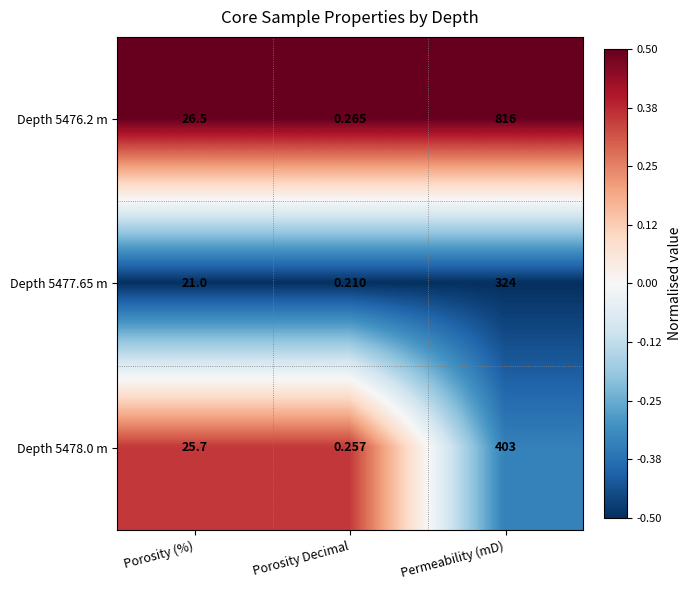

At which label does Depth 5476.2 m first exceed 26?

Porosity (%)